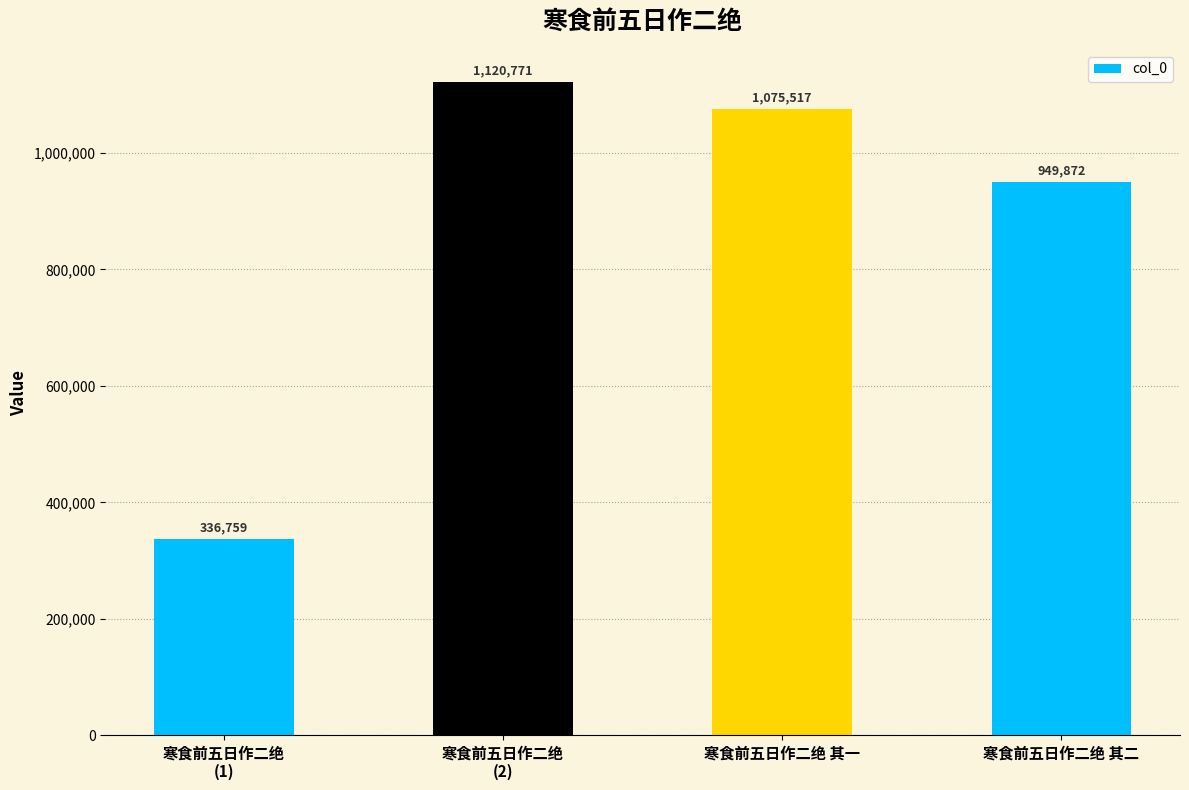

What is the minimum value shown in the chart?

336759